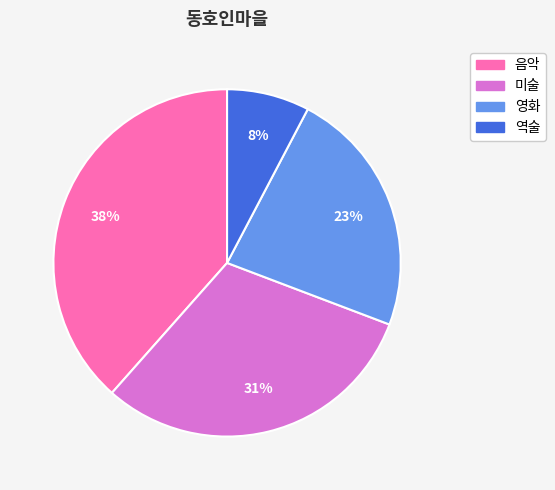

Approximately how many times larger is the value at 역술 compared to 영화?

0.3